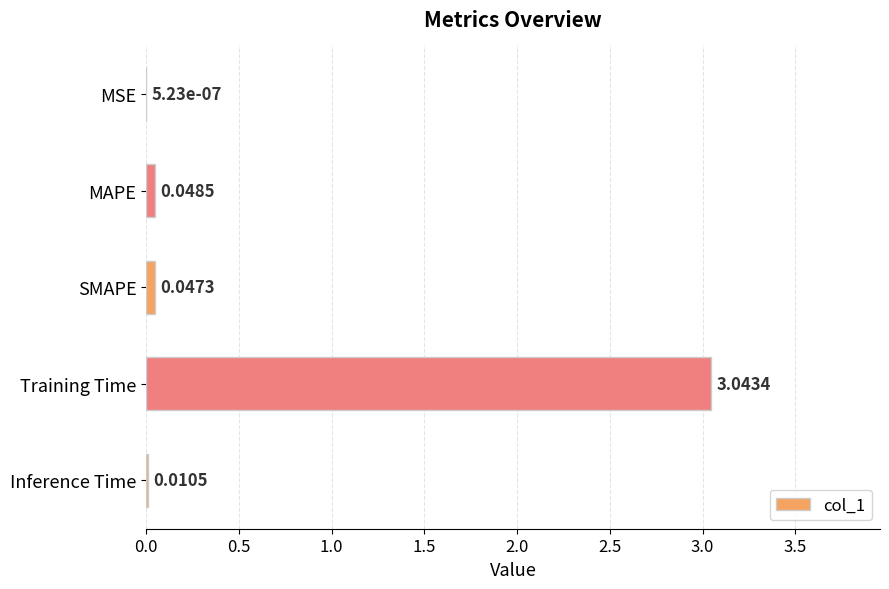

What is the sum of all values?

3.1